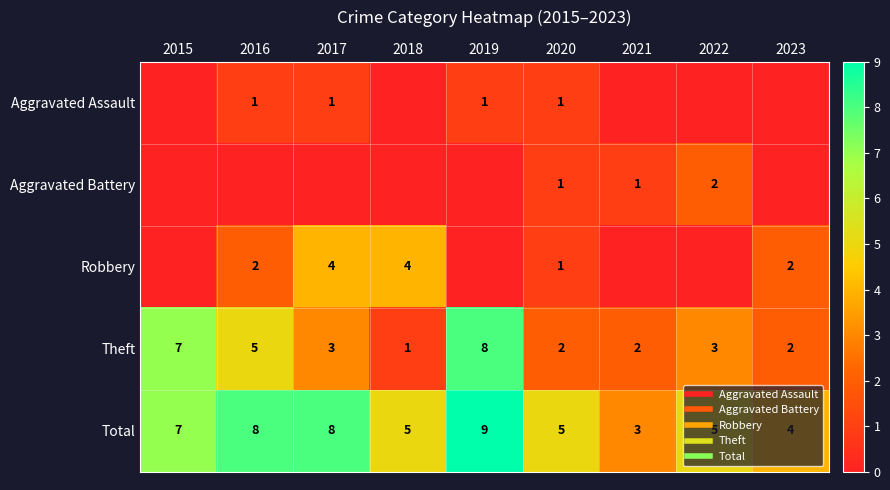

True or false: Total has a value of 9 at 2020.

False